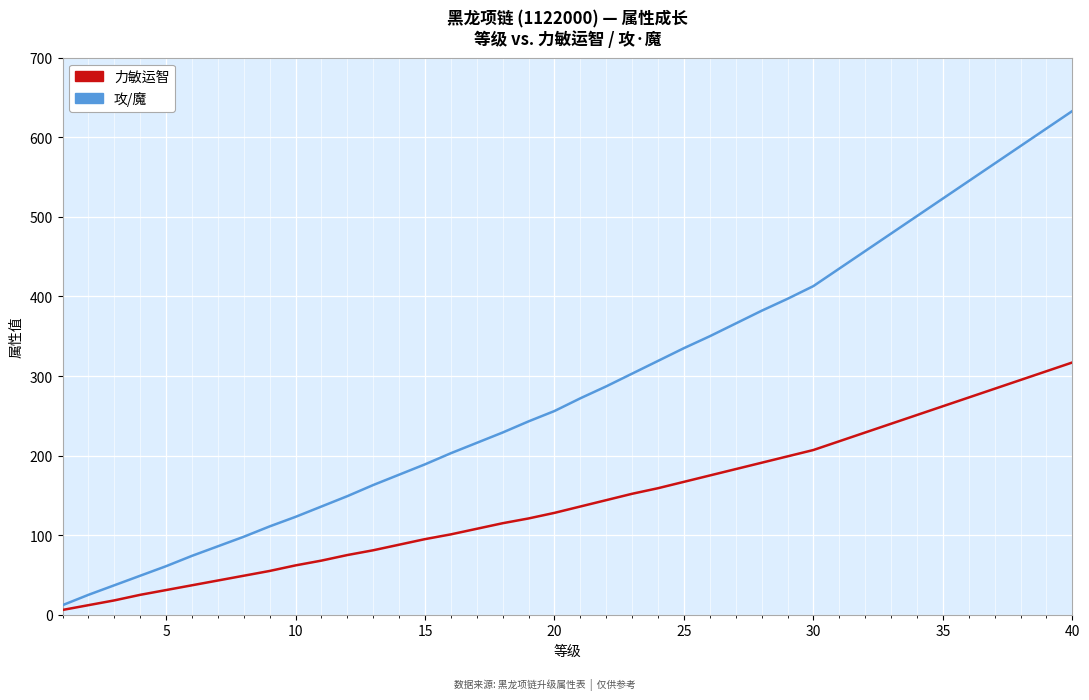

Which series has the largest total across all categories?

攻/魔